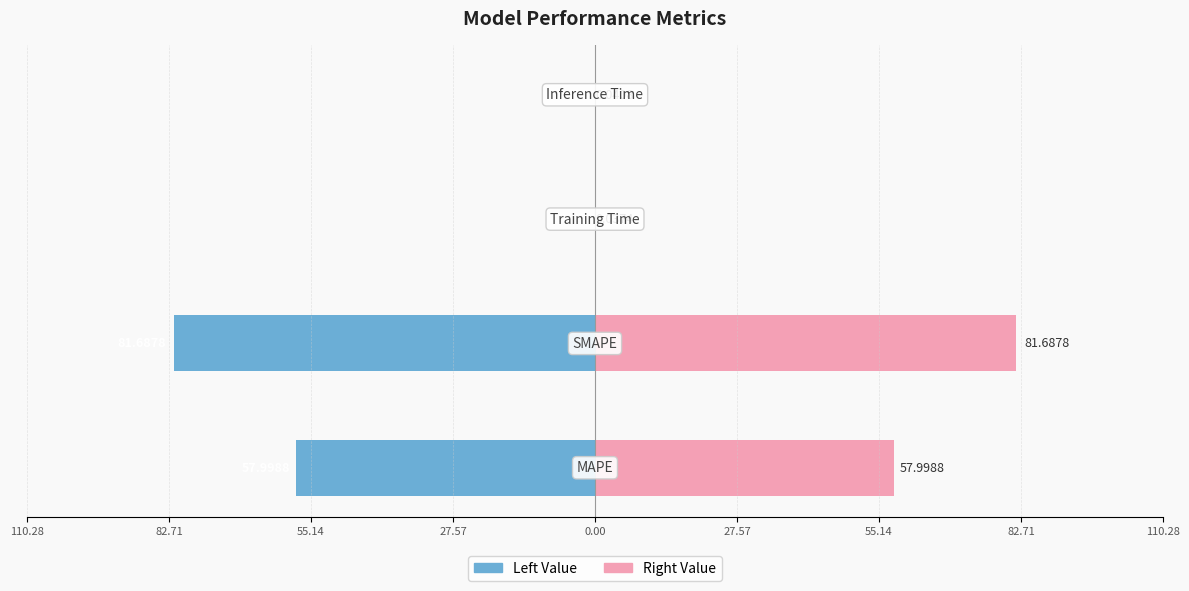

Between 82.71 and 110.28, which is larger?

82.71